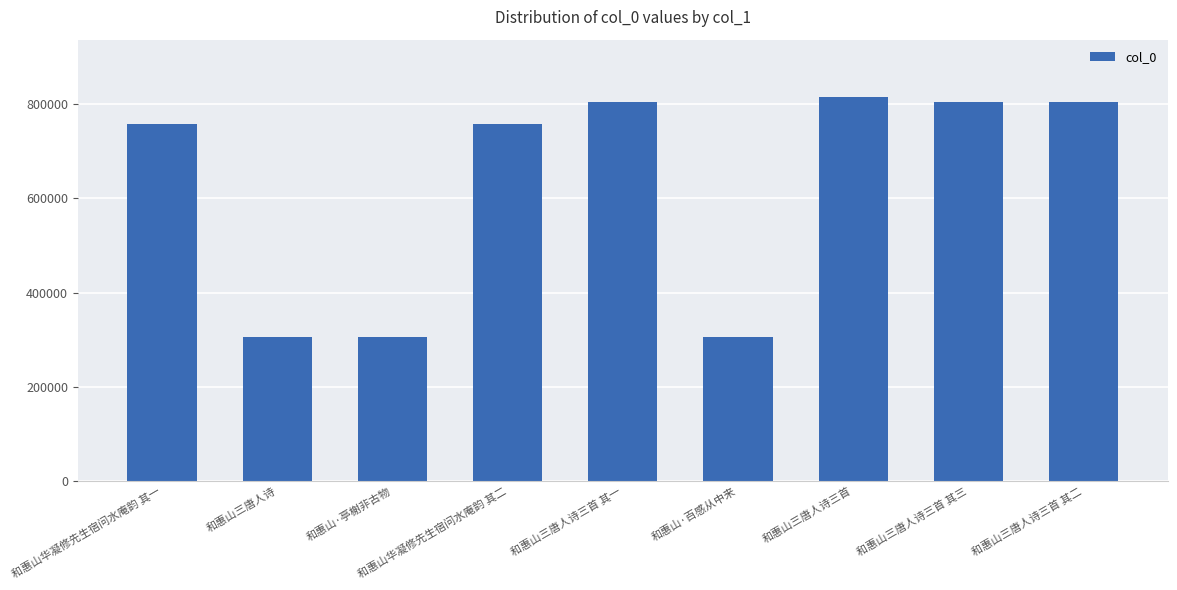

Count the number of categories in the chart.

9